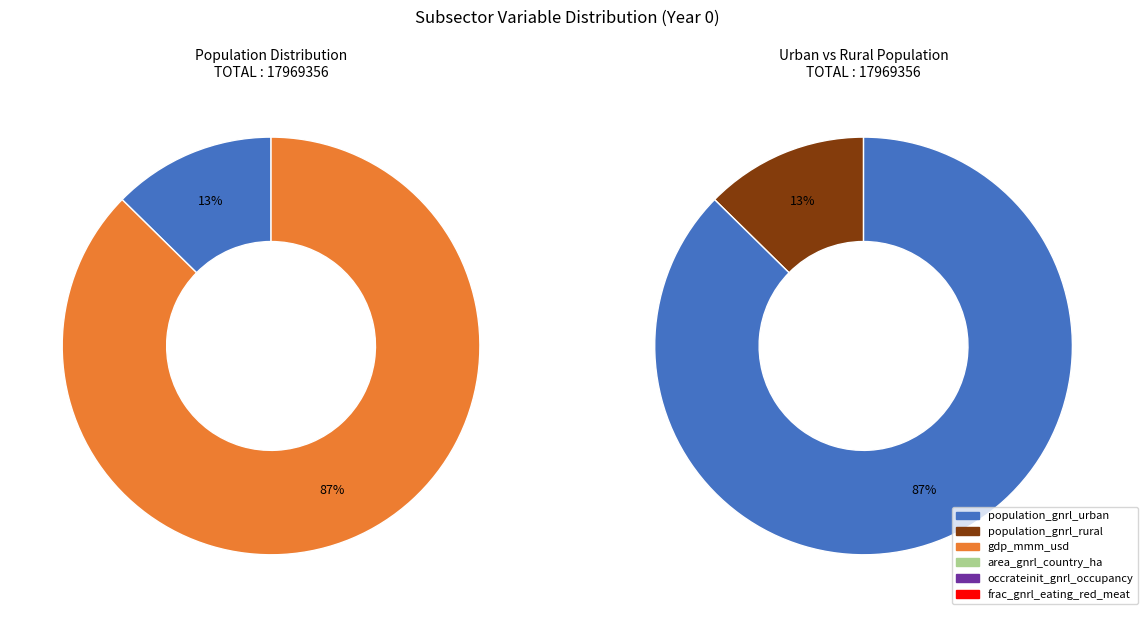

Do area_gnrl_country_ha and population_gnrl_urban together represent more than half of the pie?

Yes